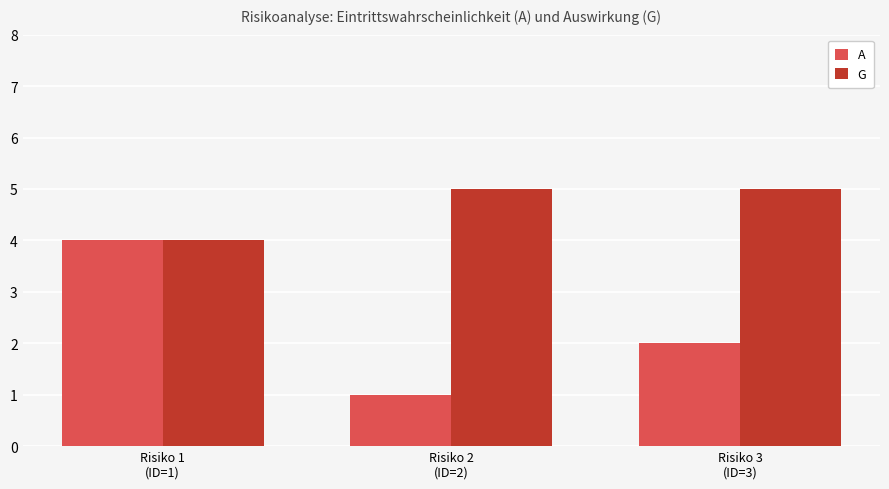

How many bars are there in each group?

2